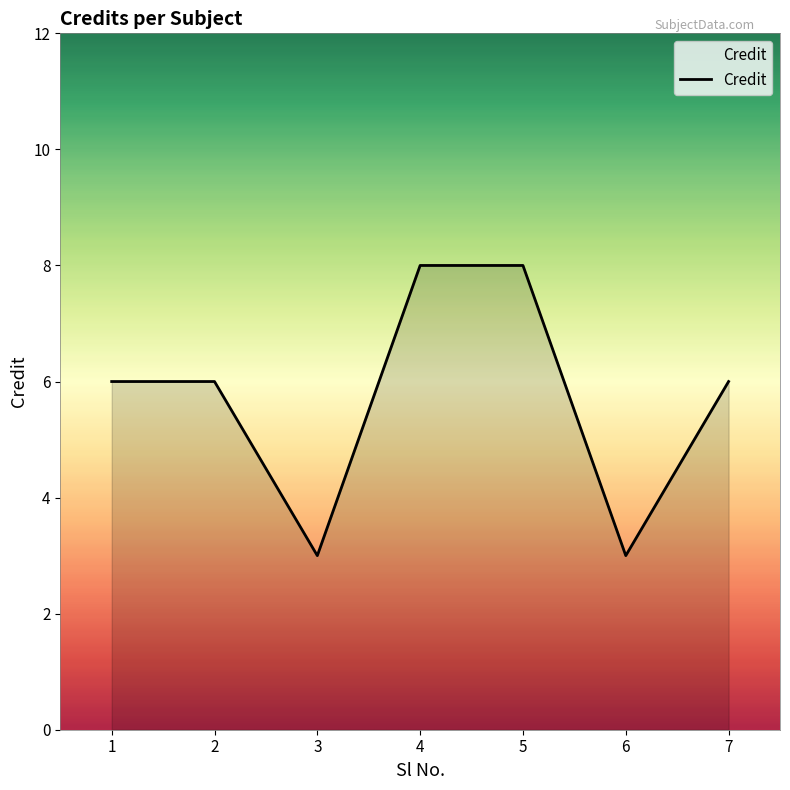

At which category does the data reach its first local valley?

3